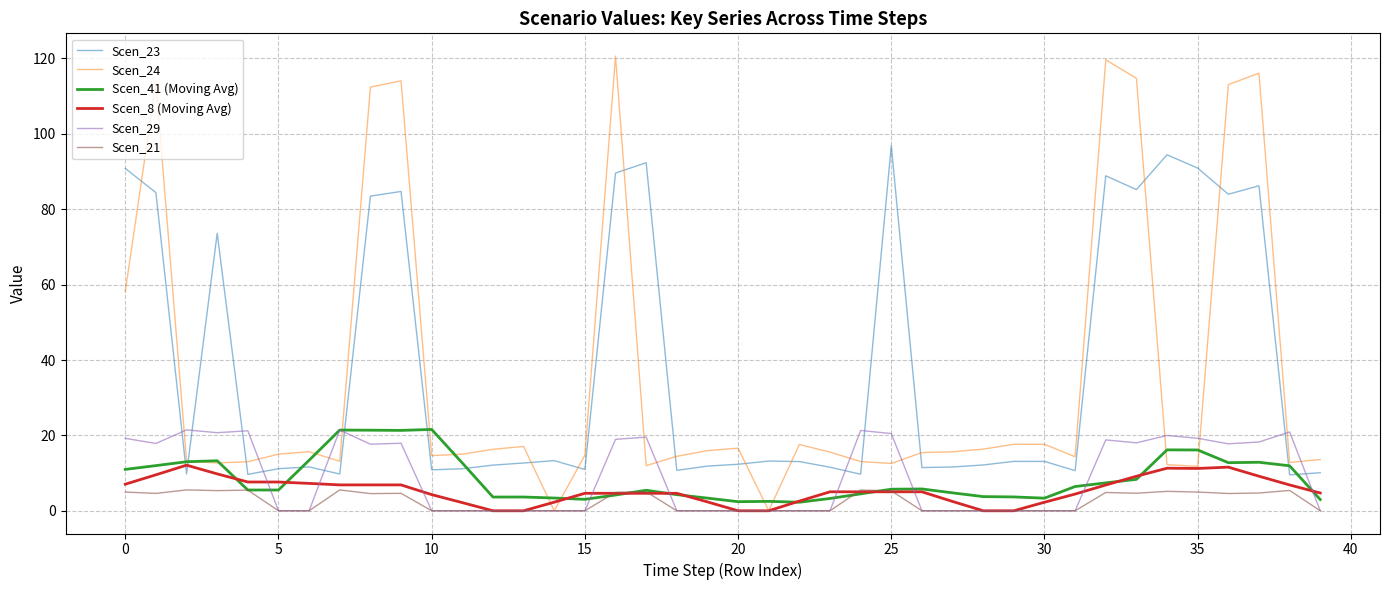

What is the maximum value shown in the chart?

120.6